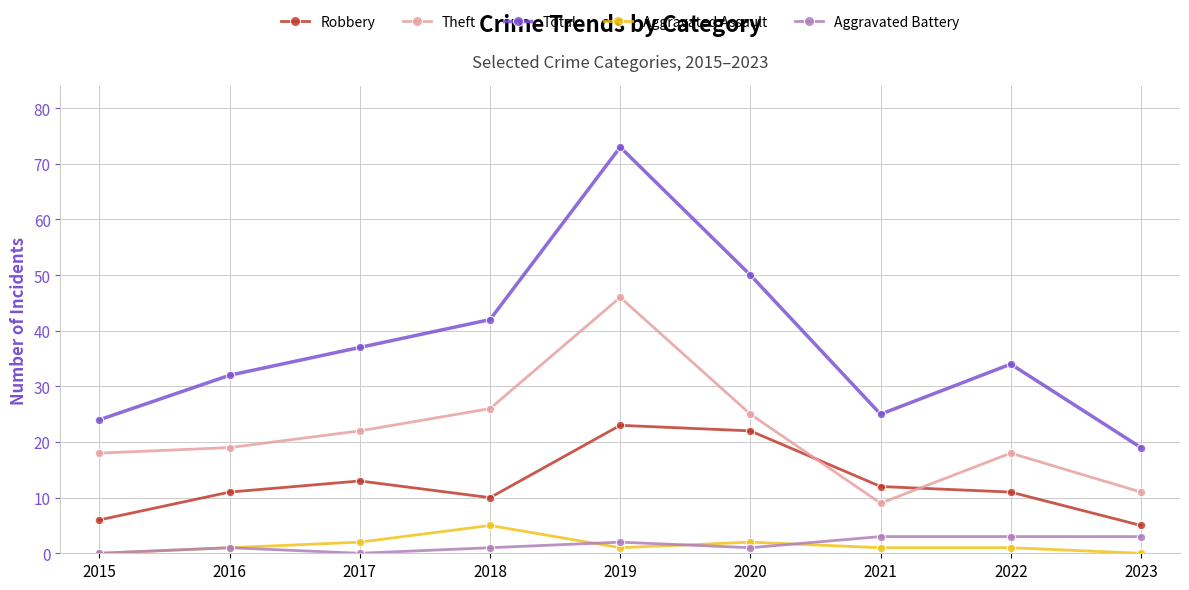

At which category is the sum across all series the highest?

2019